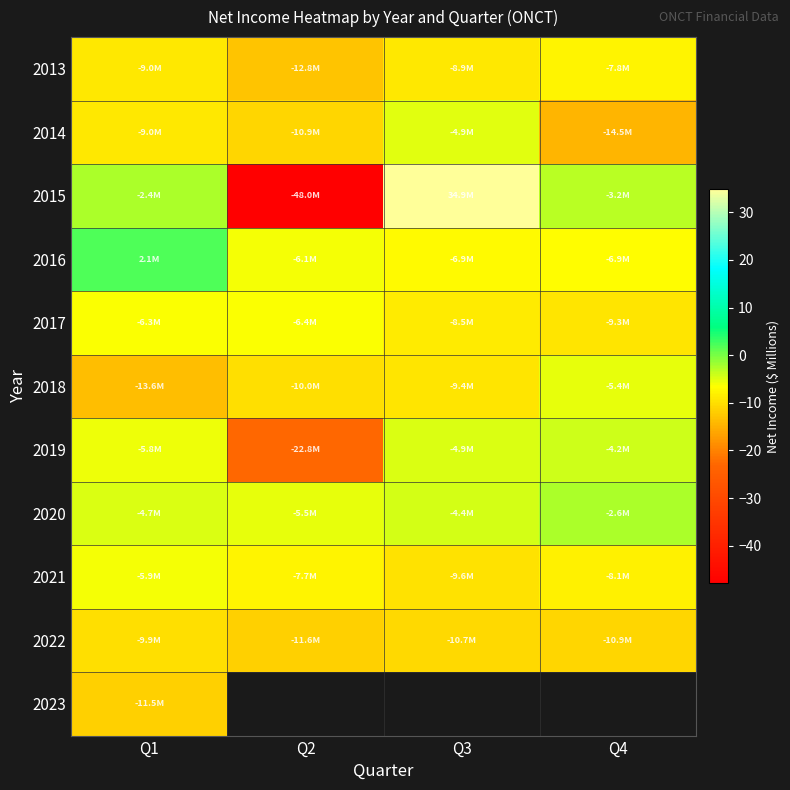

True or false: 2014 has a value of -7.5 at Q3.

False